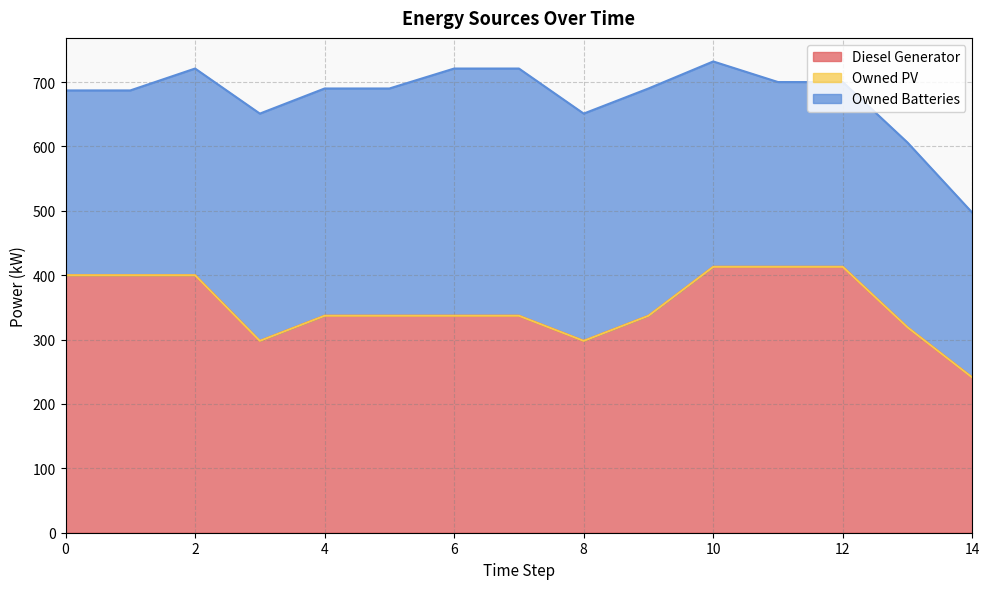

At which category is the sum across all series the highest?

10